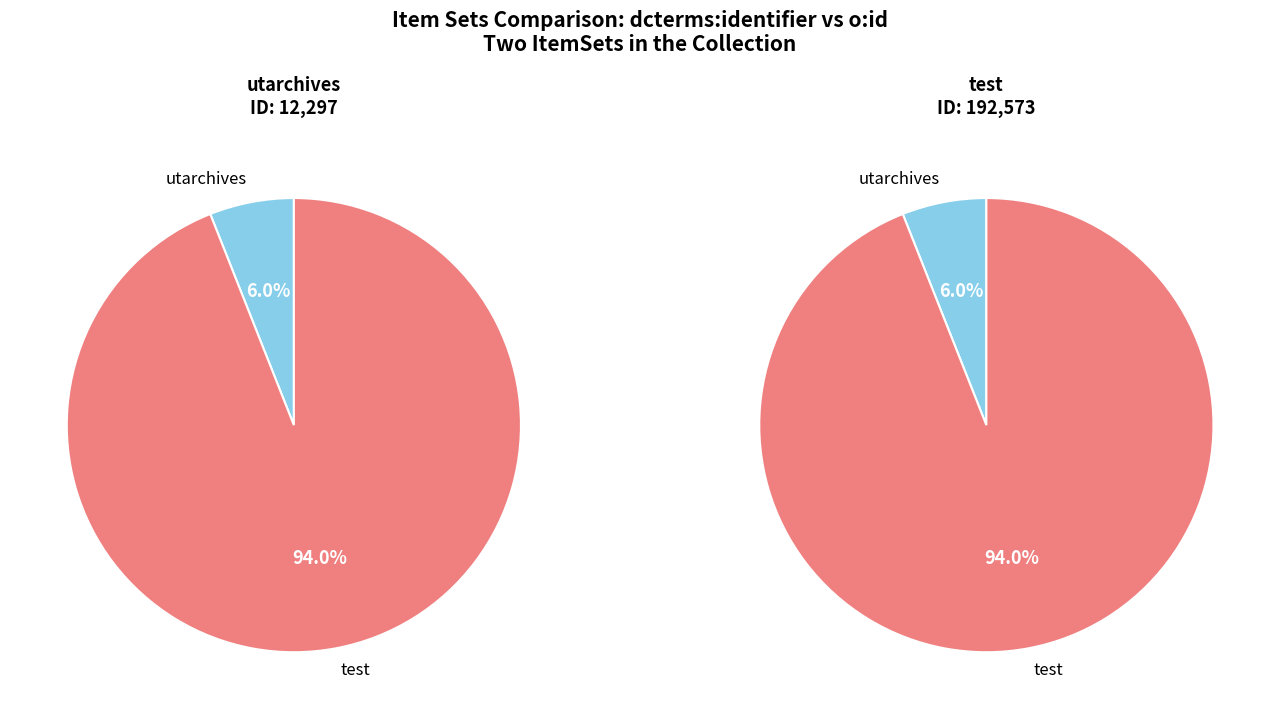

Count the number of slices in the pie.

2